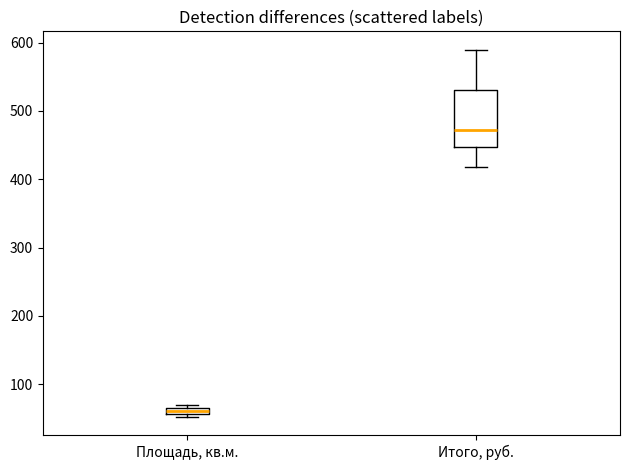

Which box is the tallest, from its lower edge to its upper edge?

Итого, руб.